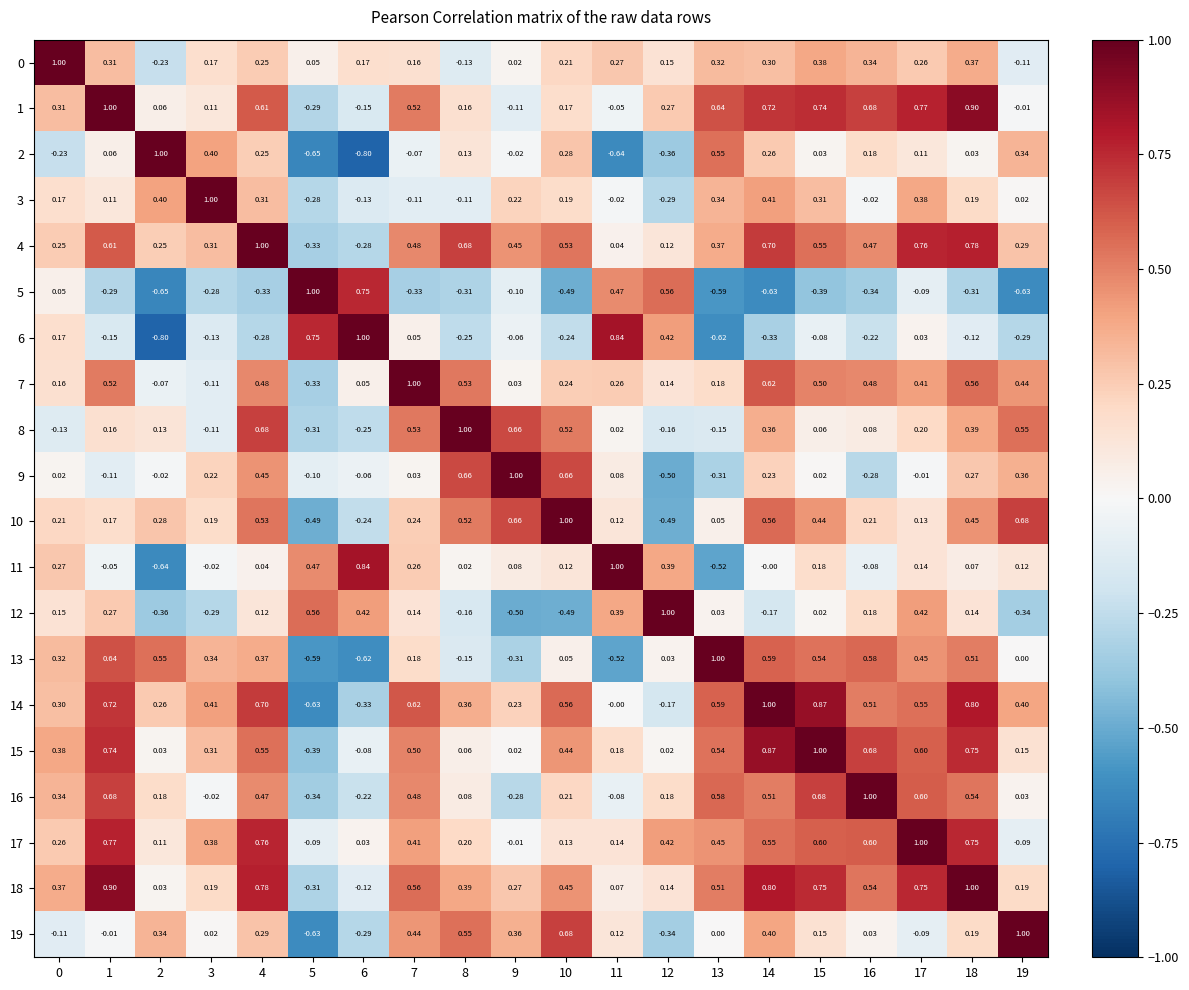

Is the value of 18 at 8 greater than the value of 11 at 17?

Yes